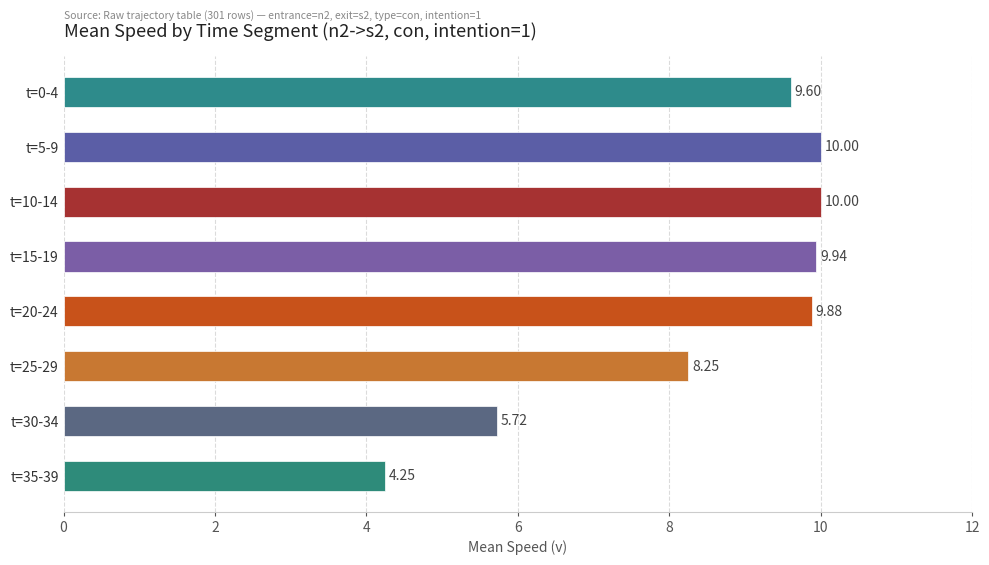

What is the average value?

8.5